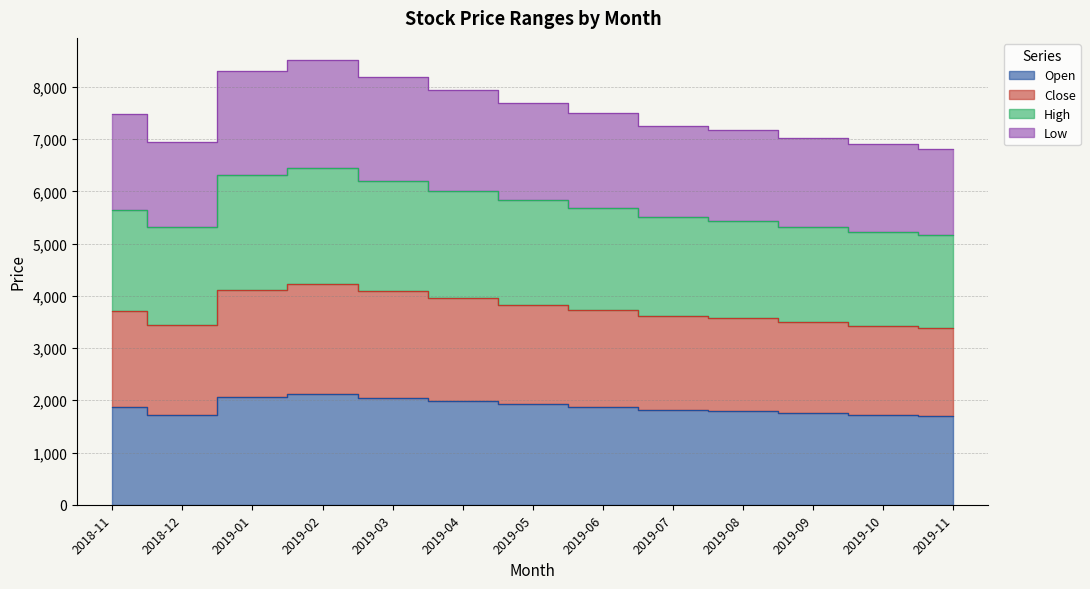

What value does the High series have at 2019-05, to the nearest 10?

5830